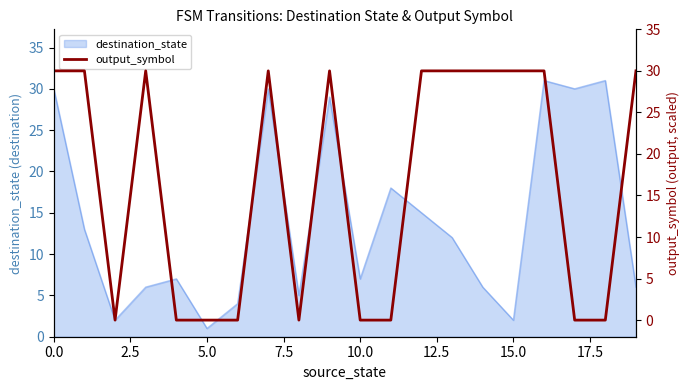

What is the average value?

16